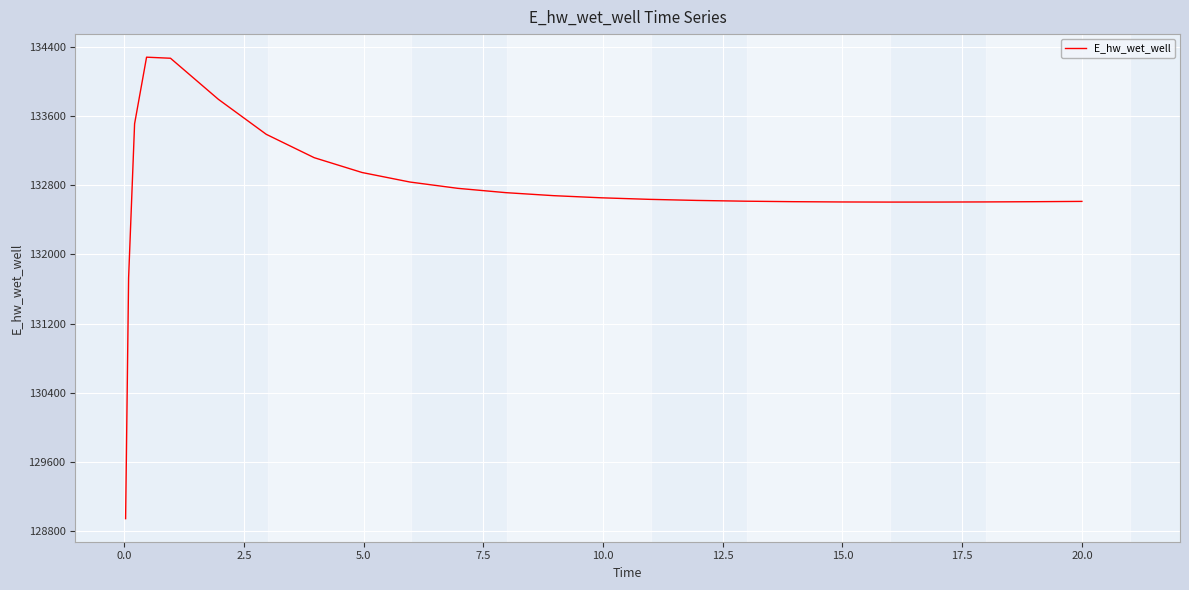

What is the minimum value shown in the chart?

128942.0